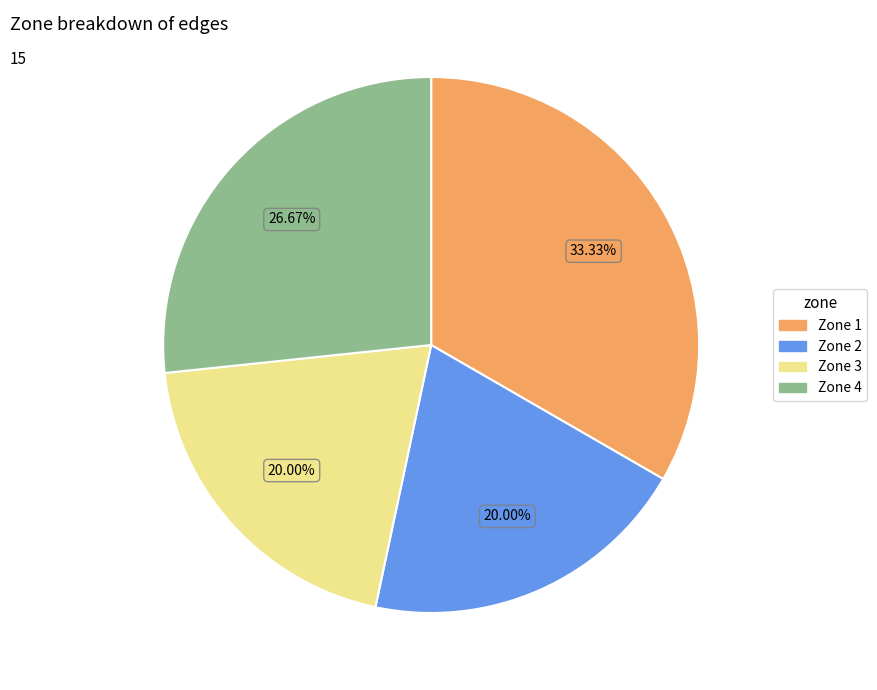

Combined, do Zone 3 and Zone 2 account for over 50%?

No